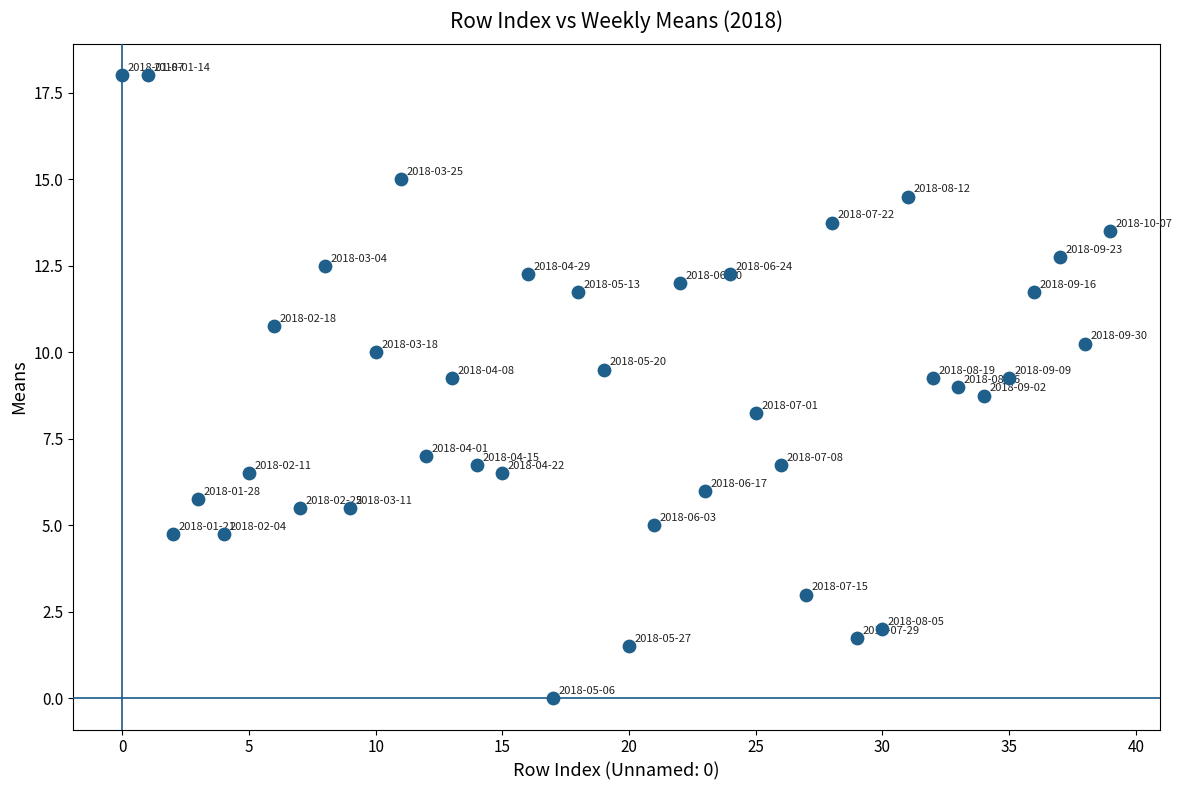

What is the range of Y values (max minus min)?

18.0